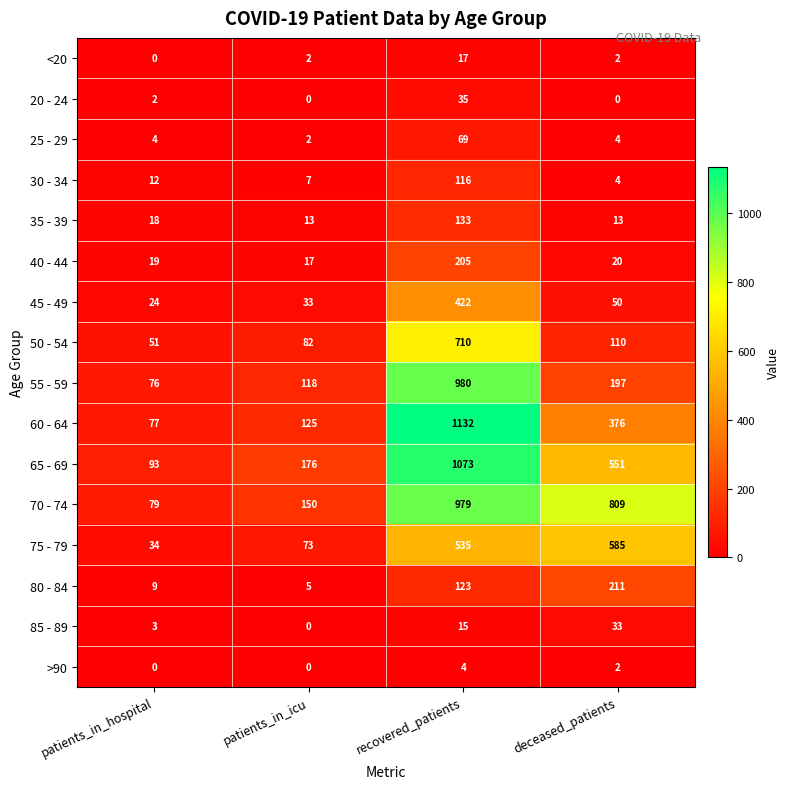

What is the difference between the 80 - 84 values at patients_in_icu and deceased_patients?

206